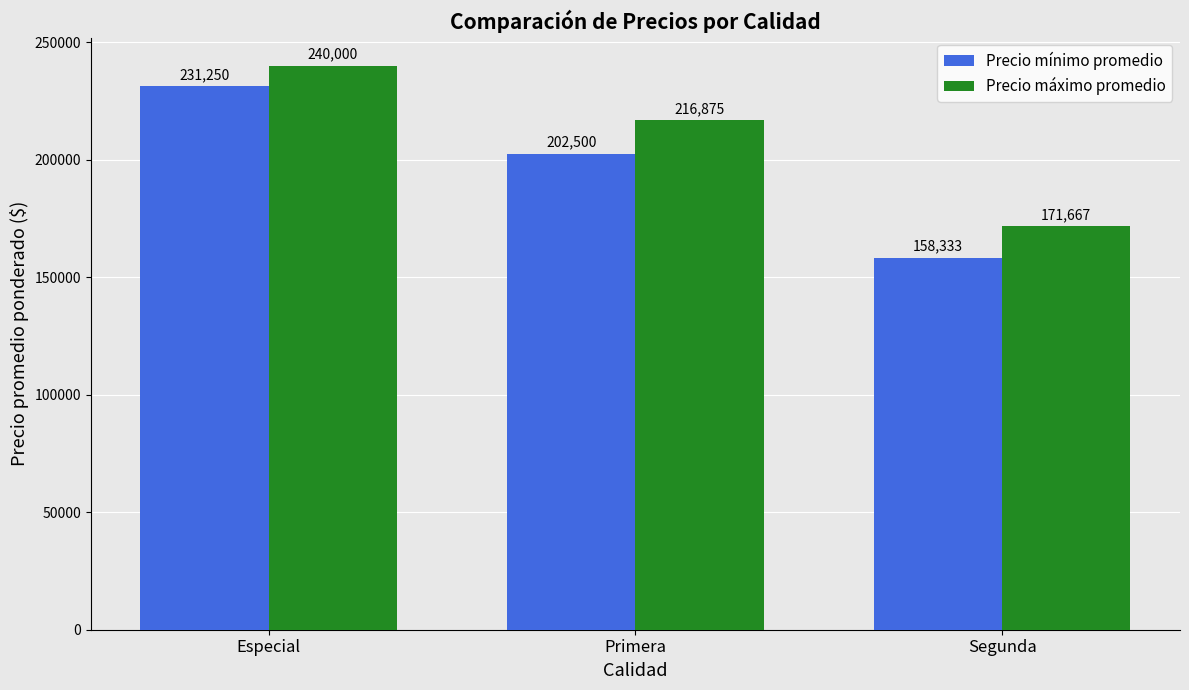

Count the number of categories in the chart.

3